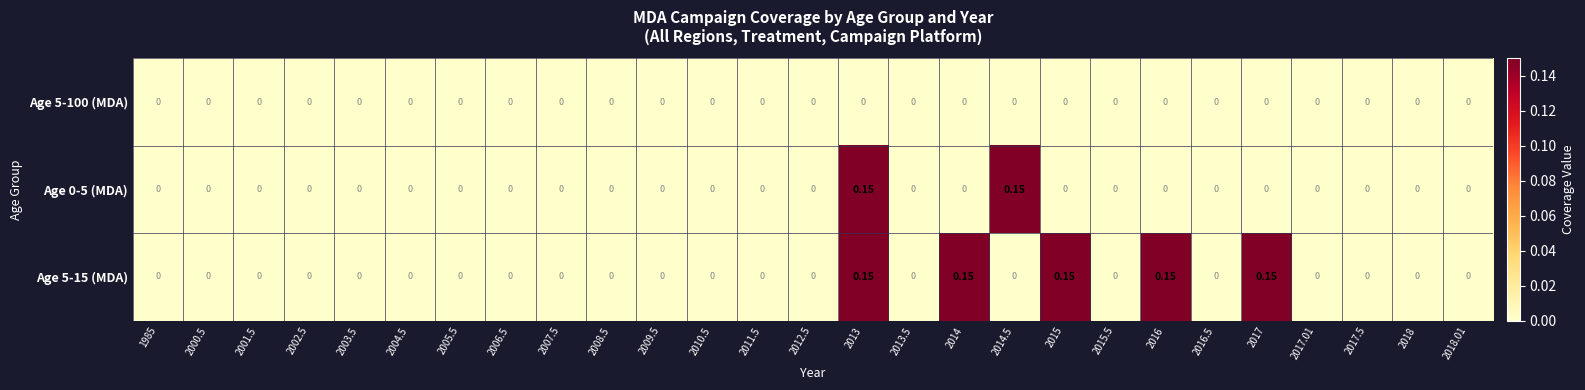

How many distinct data groups are displayed?

3